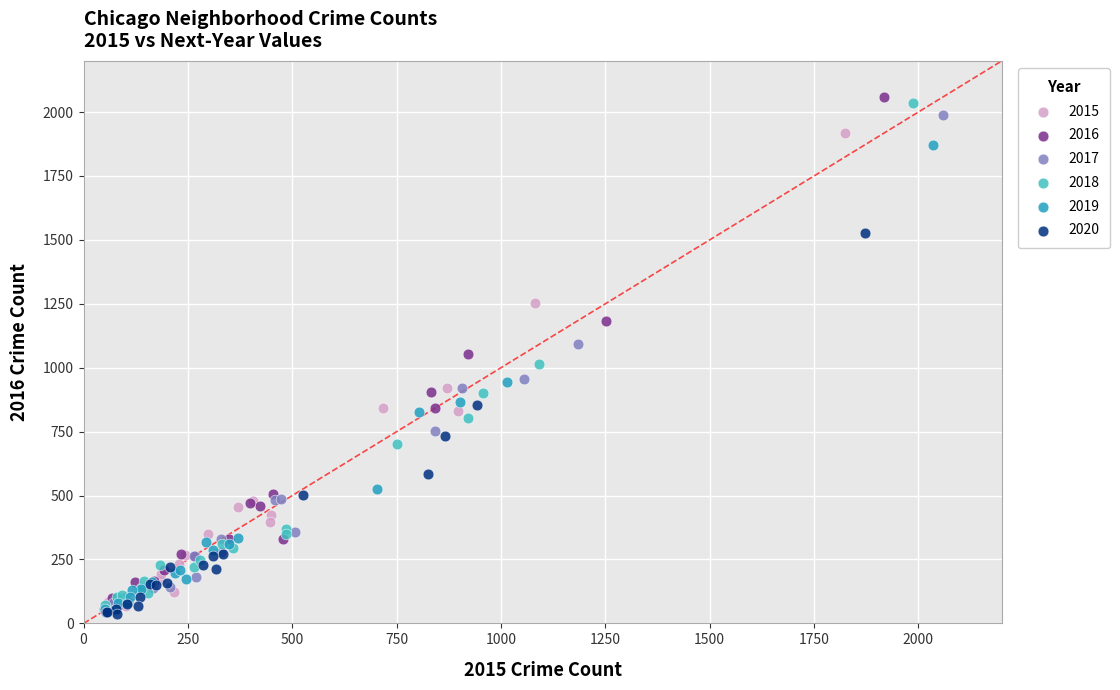

Which series has the largest Y range (max minus min)?

2016